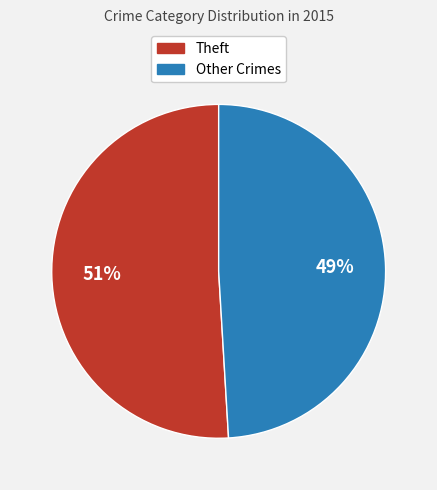

To the nearest percent, what is the difference between the largest and smallest slice percentages?

2%